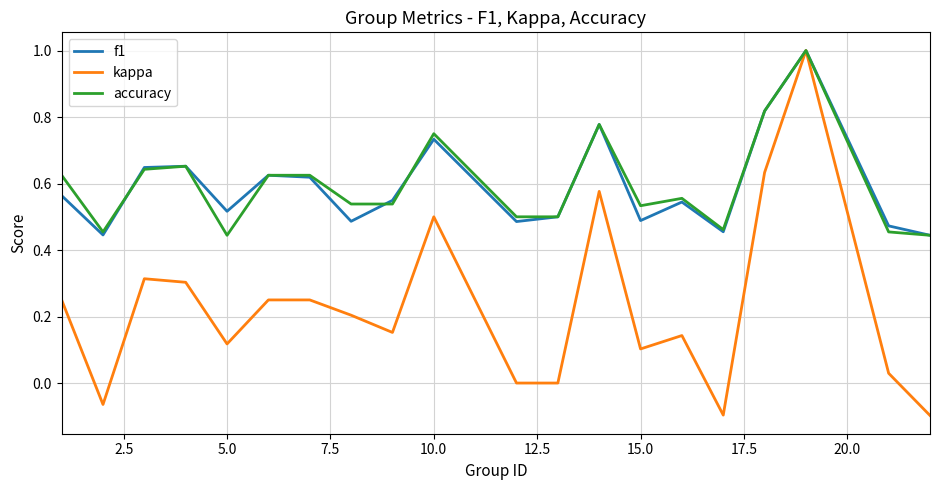

Which series has the widest spread of values?

kappa